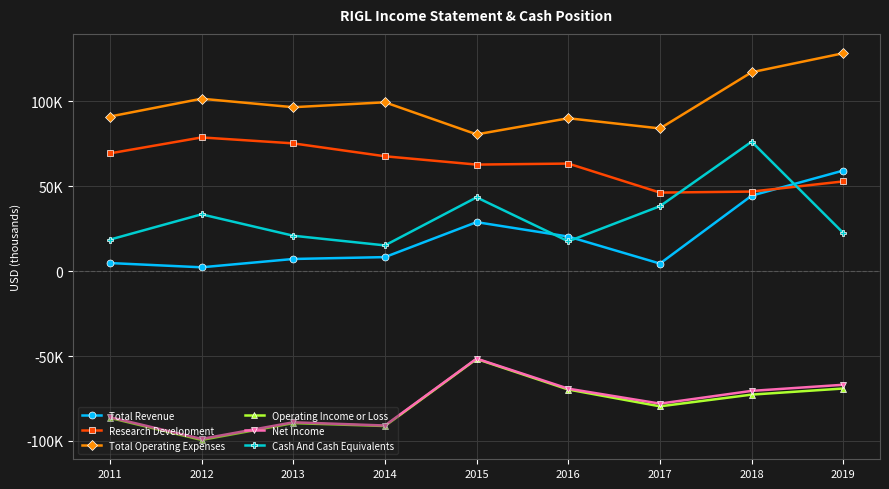

What are all the series names shown in the legend?

Total Revenue, Research Development, Total Operating Expenses, Operating Income or Loss, Net Income, Cash And Cash Equivalents